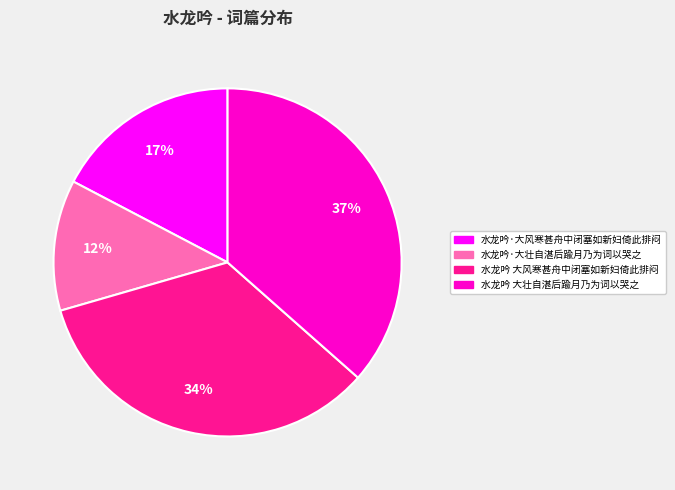

To the nearest percent, what is the difference between the 水龙吟·大壮自湛后踰月乃为词以哭之 and 水龙吟·大风寒甚舟中闭塞如新妇倚此排闷 slice percentages?

5%